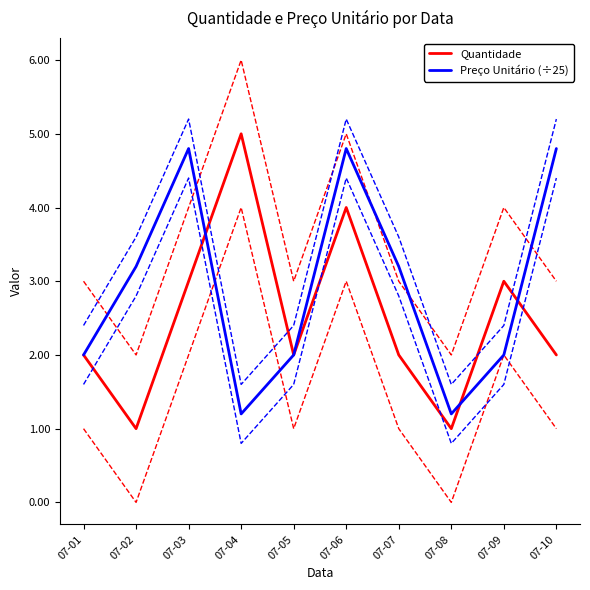

What value does the Preço Unitário (÷25) series have at 07-10?

4.8